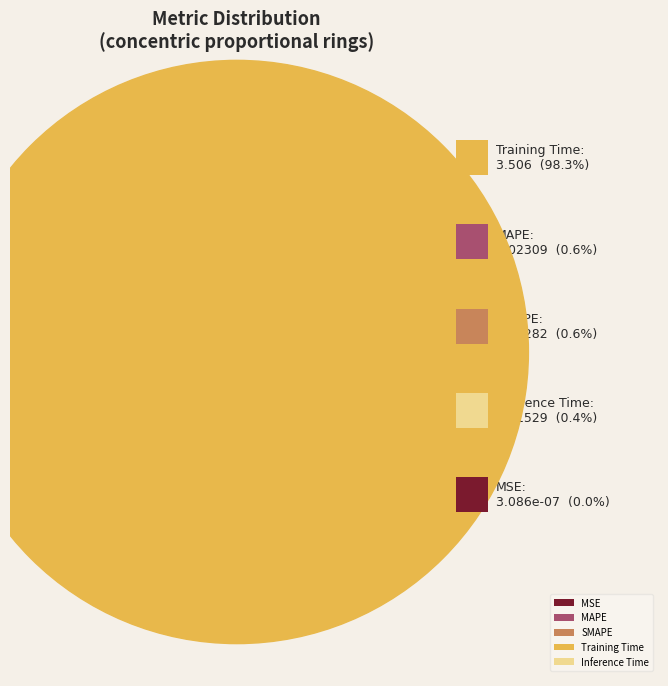

Which category has the biggest portion of the pie?

Training Time